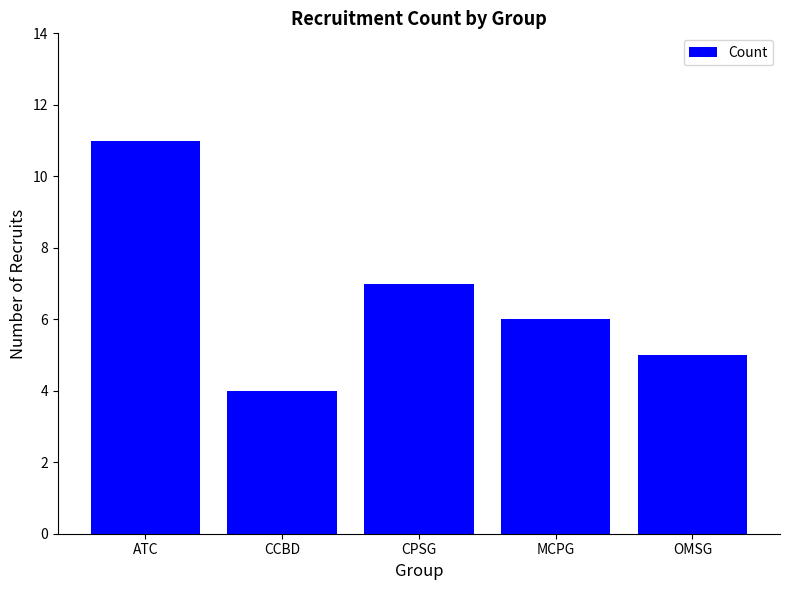

Reading left to right, what are all the values shown in this chart?

ATC=11	CCBD=4	CPSG=7	MCPG=6	OMSG=5